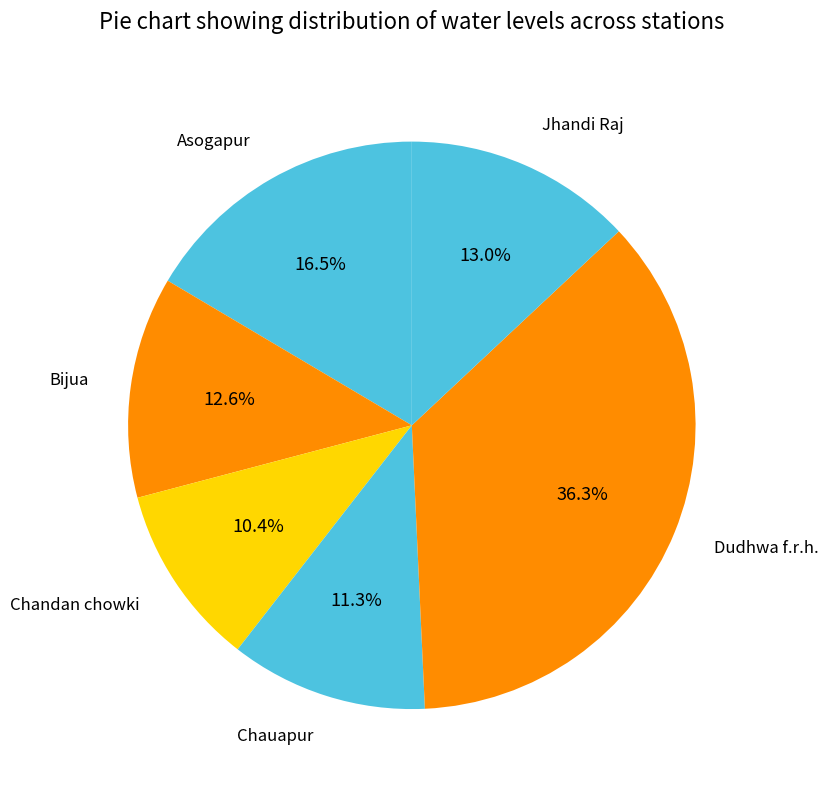

To the nearest percent, what is the average slice percentage?

17%